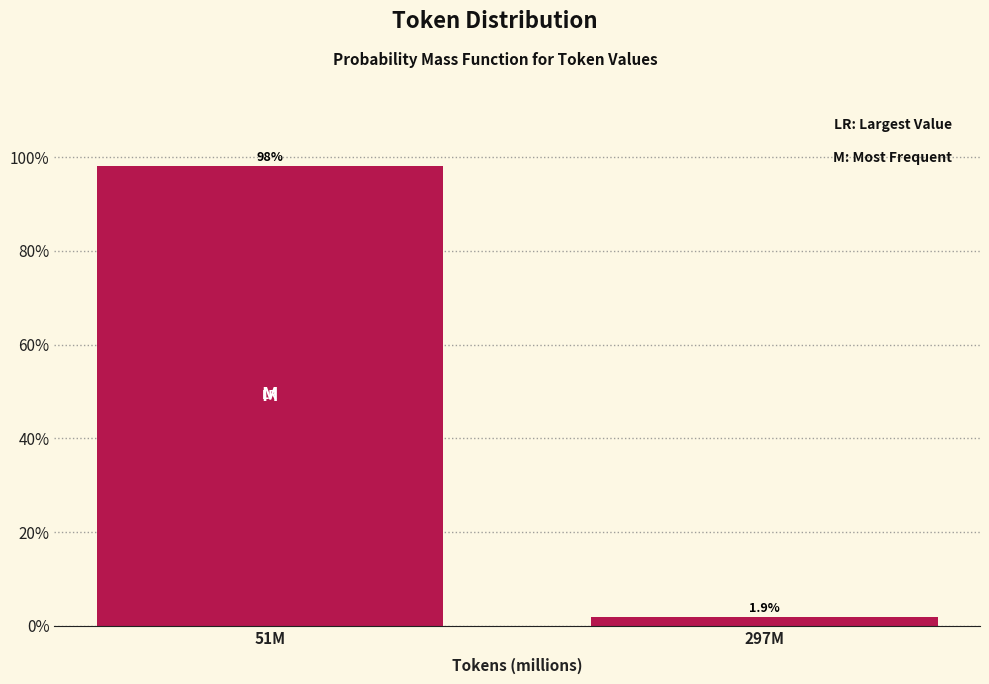

Reading left to right, what are all the values shown in this chart?

51M=98.1	297M=1.9